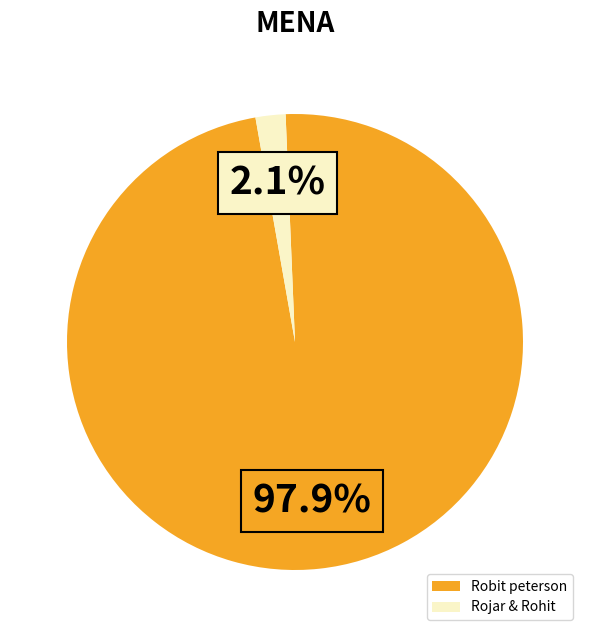

Between Rojar & Rohit and Robit peterson, which is larger?

Robit peterson